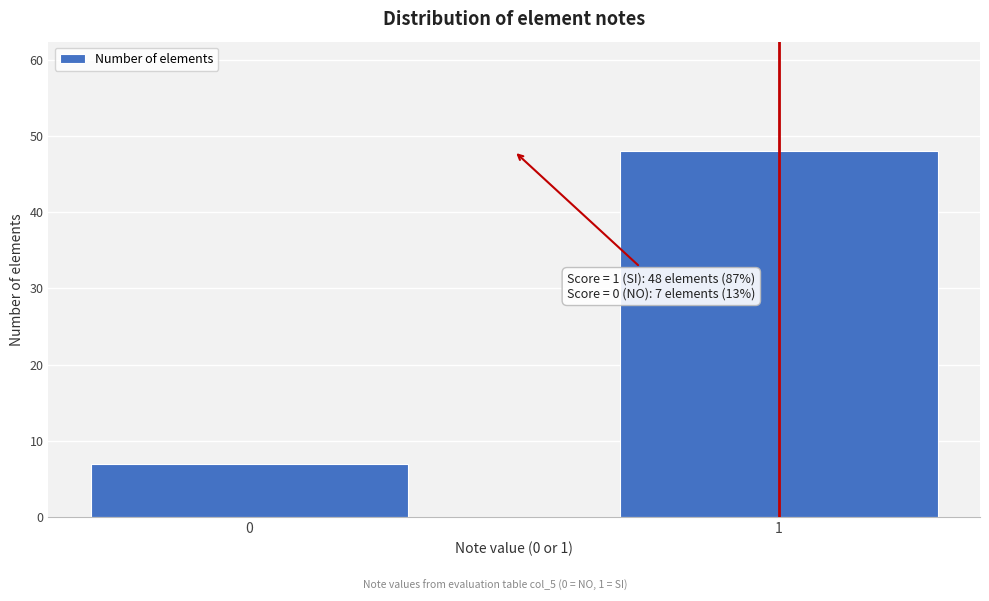

Reading left to right, transcribe all the data shown in this chart.

0=7	1=48